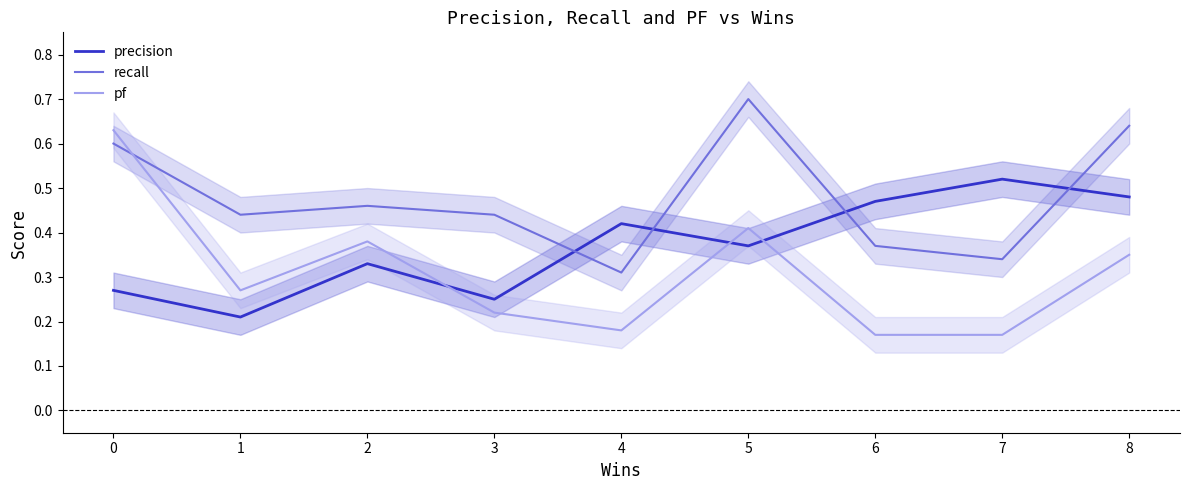

What is the sum of all pf values?

2.8